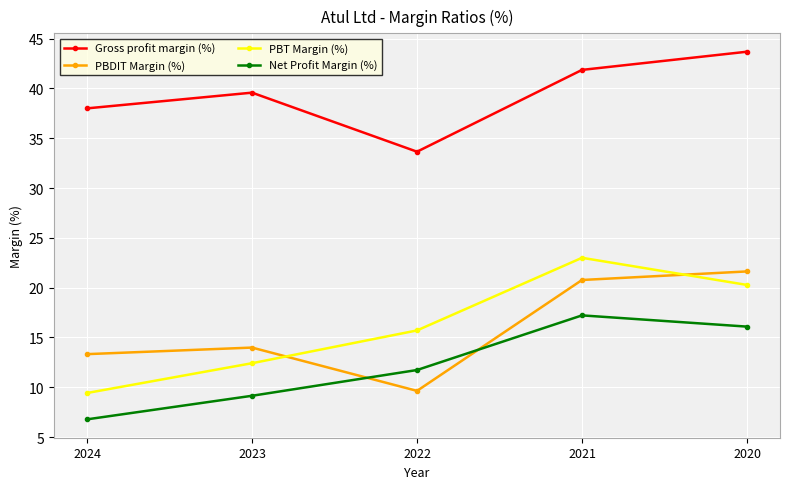

Is it true that Gross profit margin (%) equals 39.6 at 2023?

True